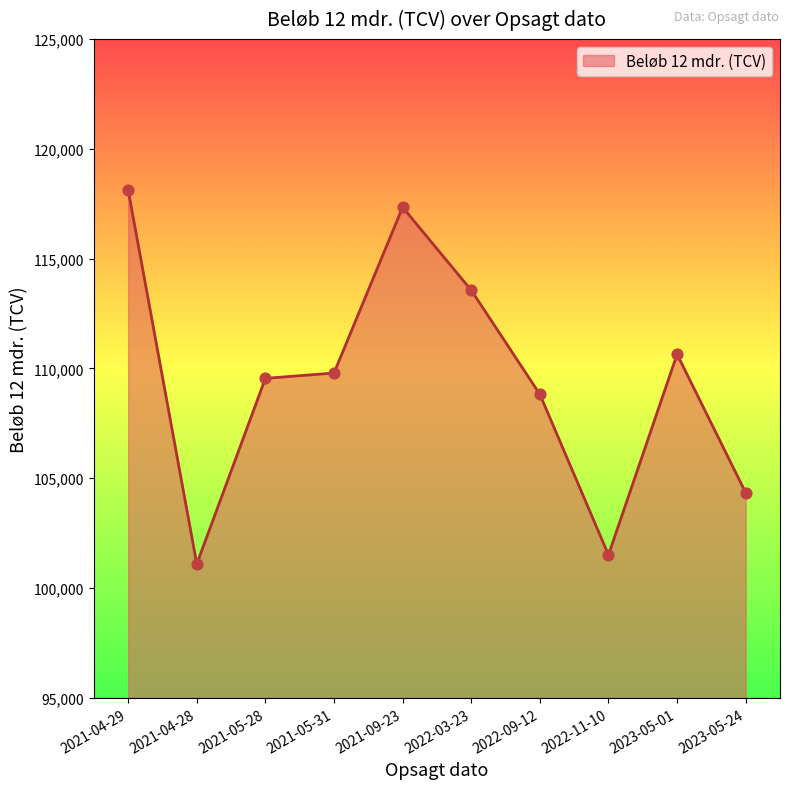

What is the ratio of the value at 2021-04-28 to the value at 2022-03-23?

0.9